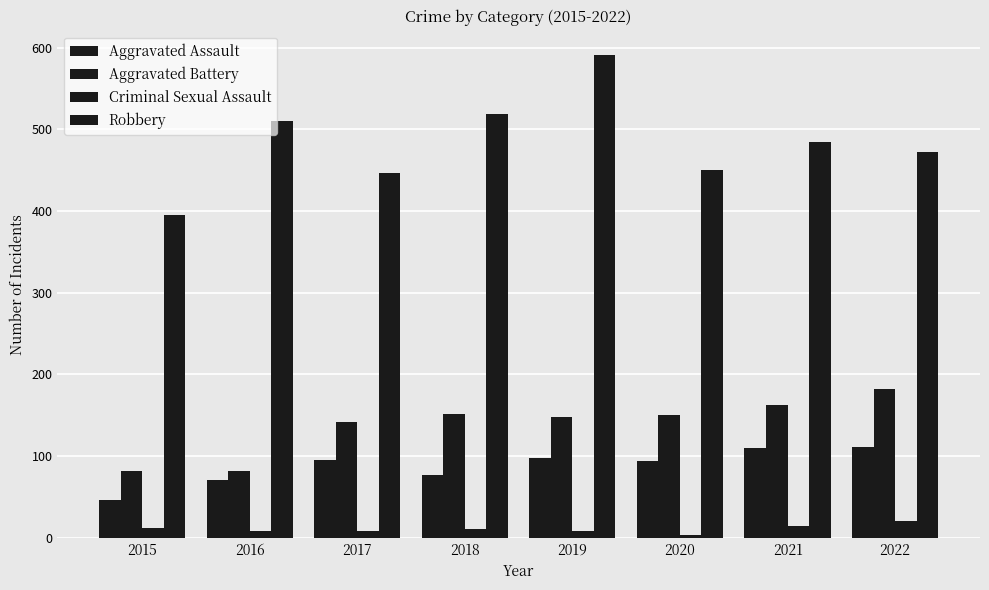

What is the sum of all Aggravated Assault values?

702